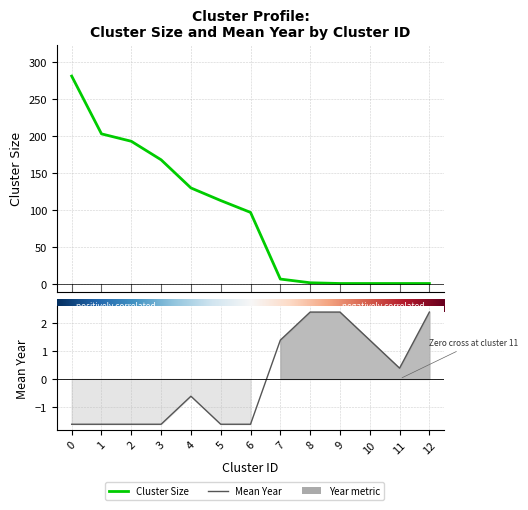

What is the total value across all series at 3?

166.4